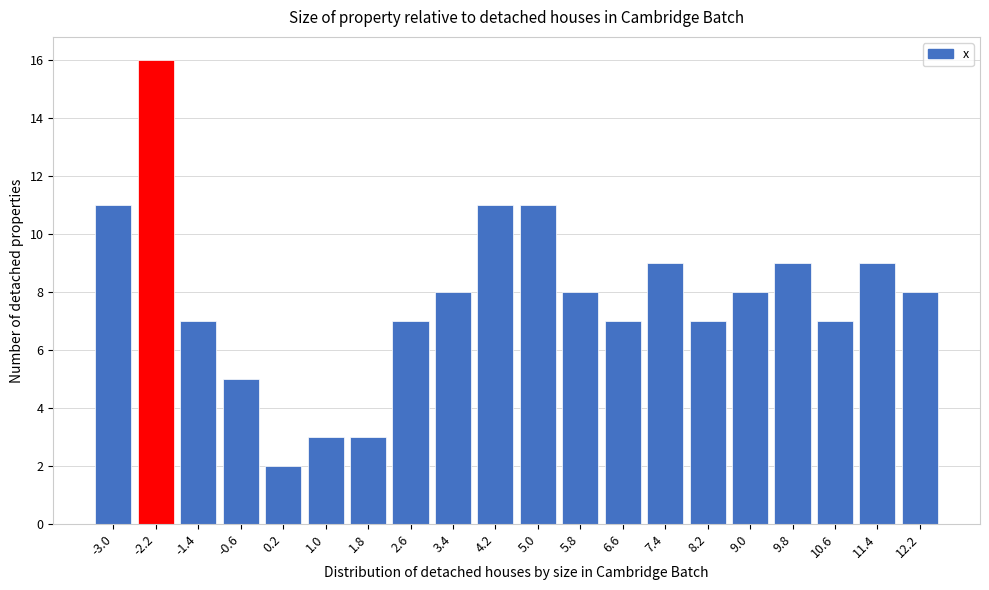

Reading left to right, transcribe all the data shown in this chart.

-3.0=11	-2.2=16	-1.4=7	-0.6=5	0.2=2	1.0=3	1.8=3	2.6=7	3.4=8	4.2=11	5.0=11	5.8=8	6.6=7	7.4=9	8.2=7	9.0=8	9.8=9	10.6=7	11.4=9	12.2=8